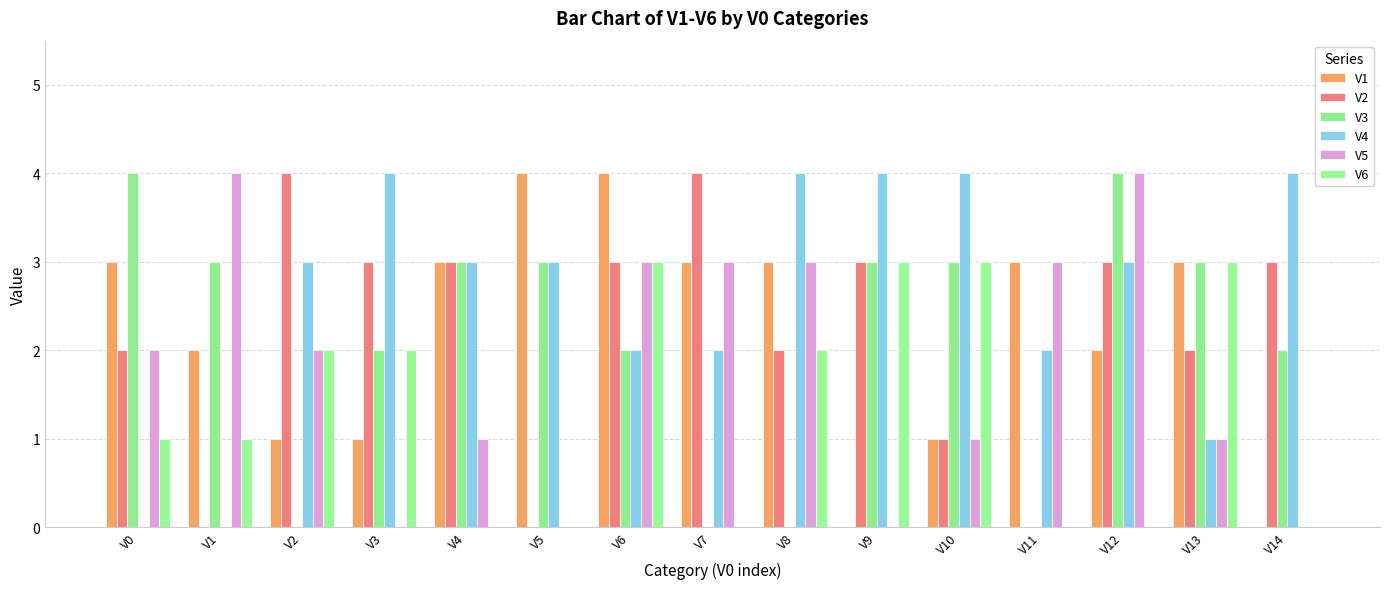

How many distinct data groups are displayed?

6